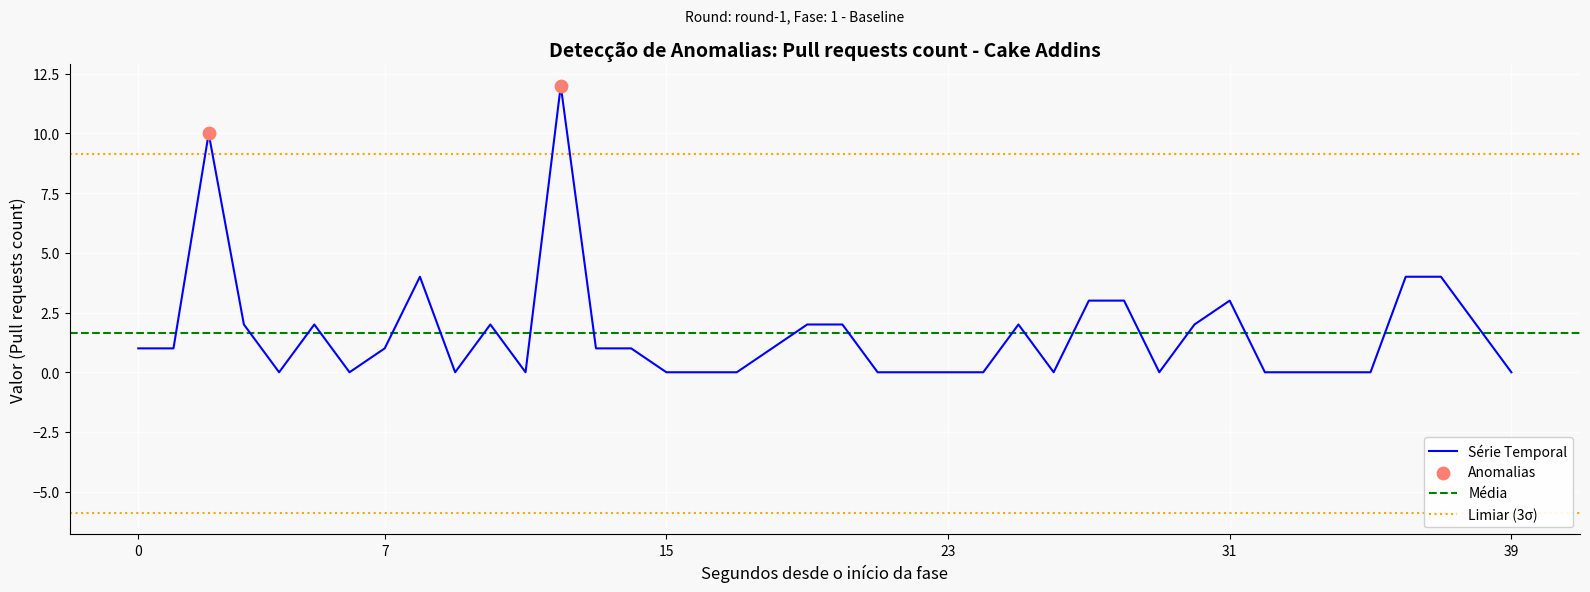

True or false: Série Temporal has a value of 1 at 7.

True